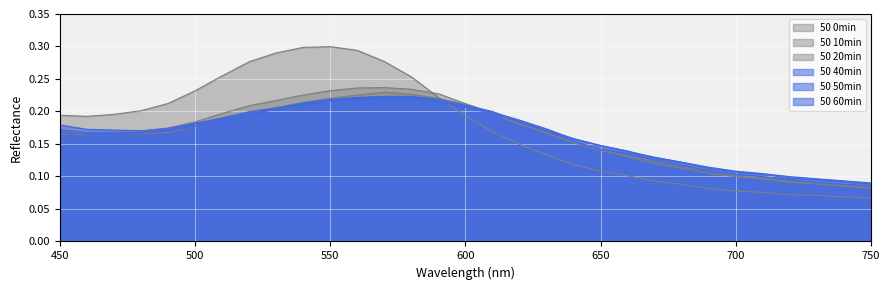

Rank the series by their maximum value, from lowest to highest.

50 60min, 50 50min, 50 40min, 50 20min, 50 10min, 50 0min